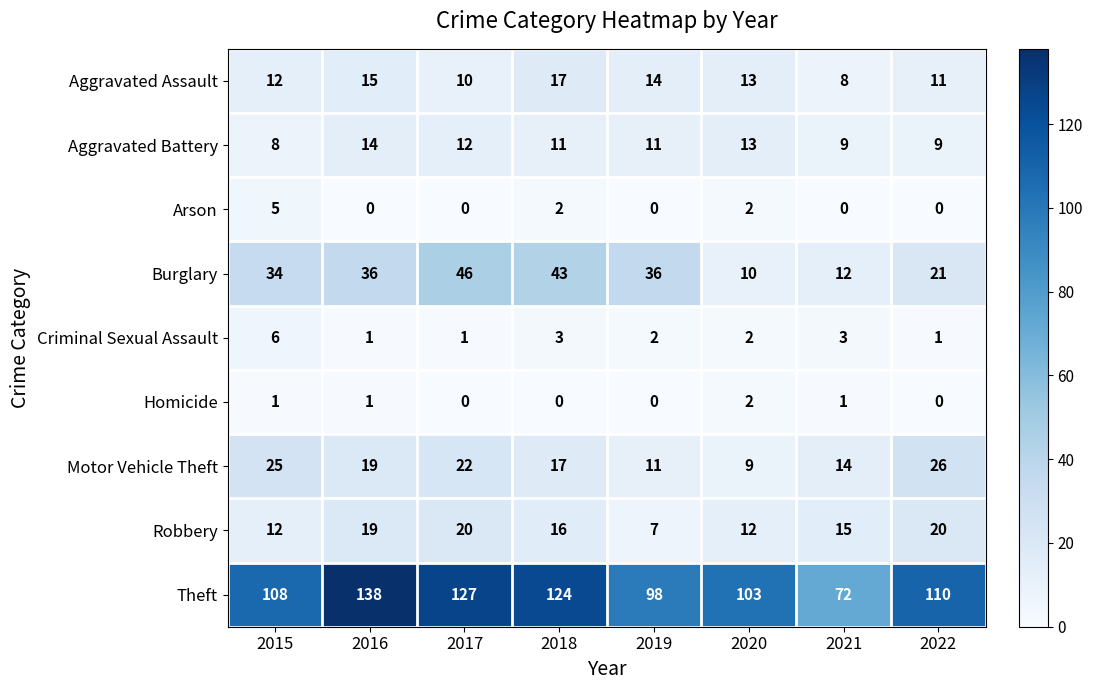

At which category is the sum across all series the highest?

2016